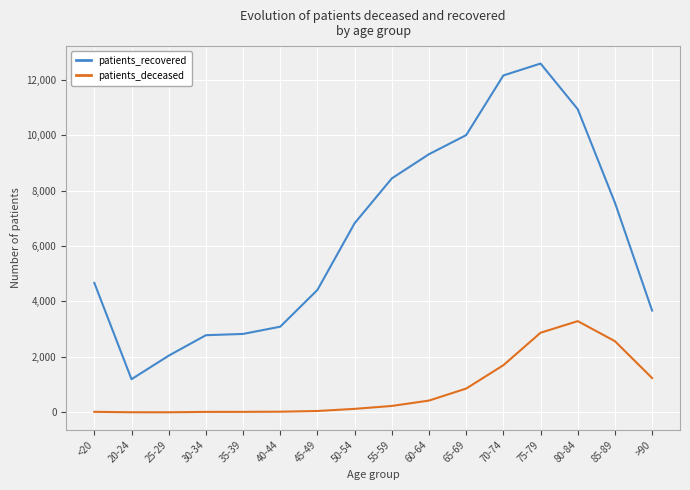

At 30-34, list the series in order from smallest to largest.

patients_deceased, patients_recovered